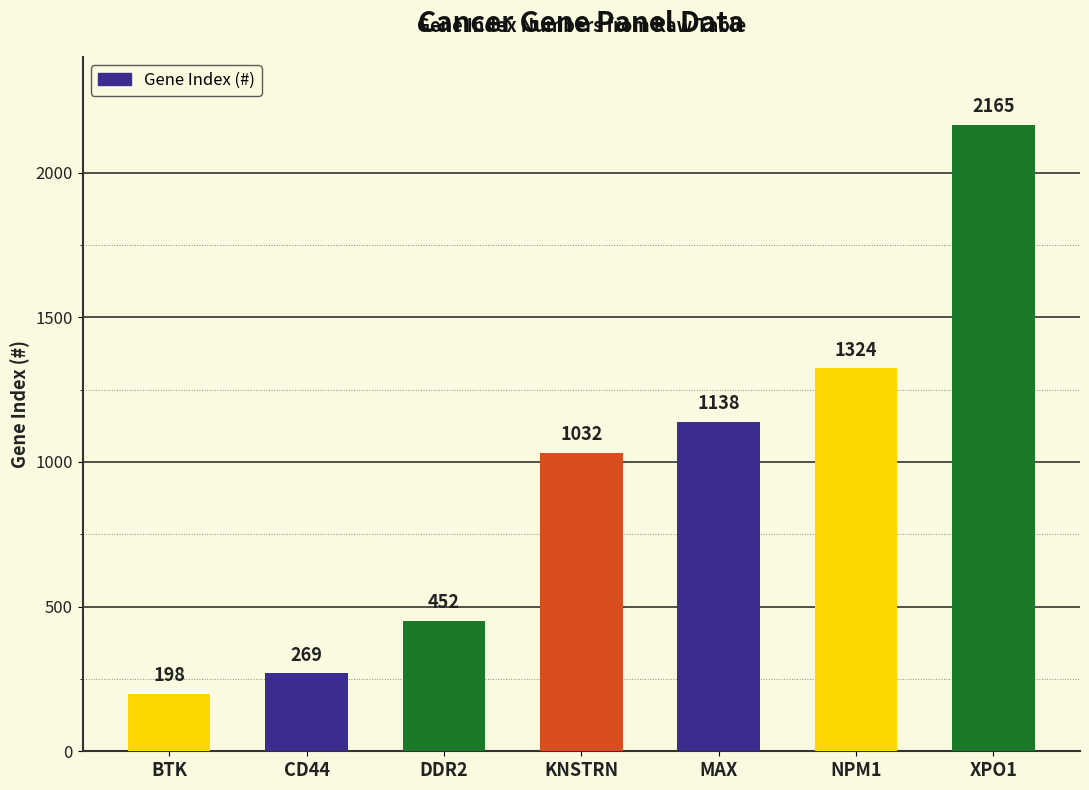

Reading left to right, transcribe all the data shown in this chart.

198	269	452	1032	1138	1324	2165